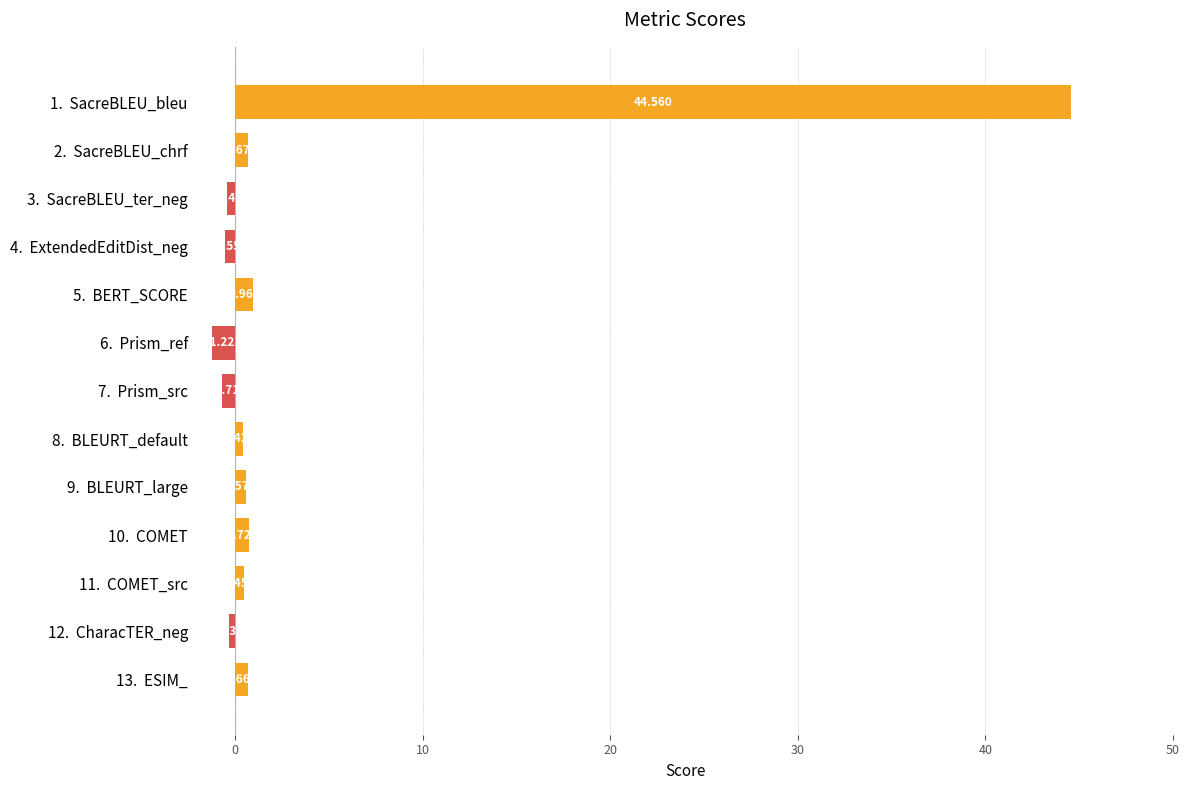

The chart shows a value of 0.3 at 13. ESIM_. True or false?

False